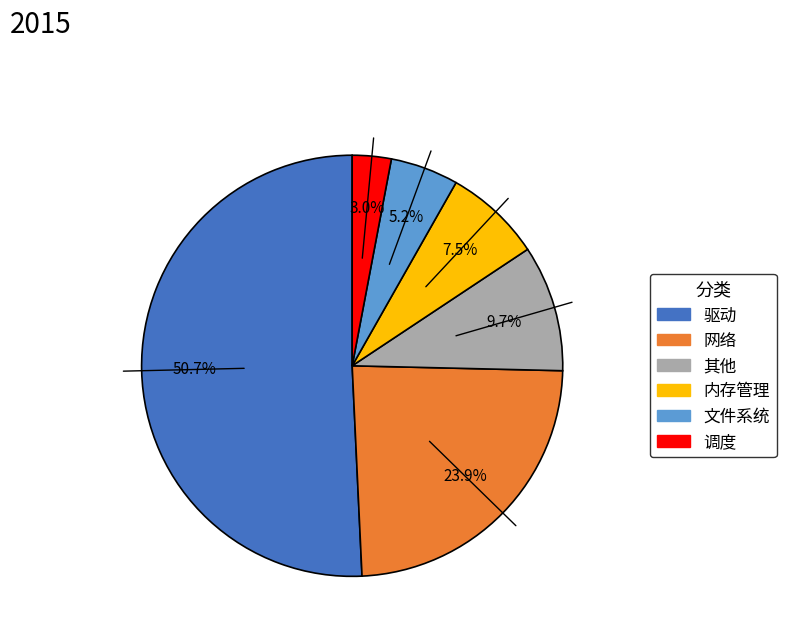

Combined, do 其他 and 网络 account for over 50%?

No